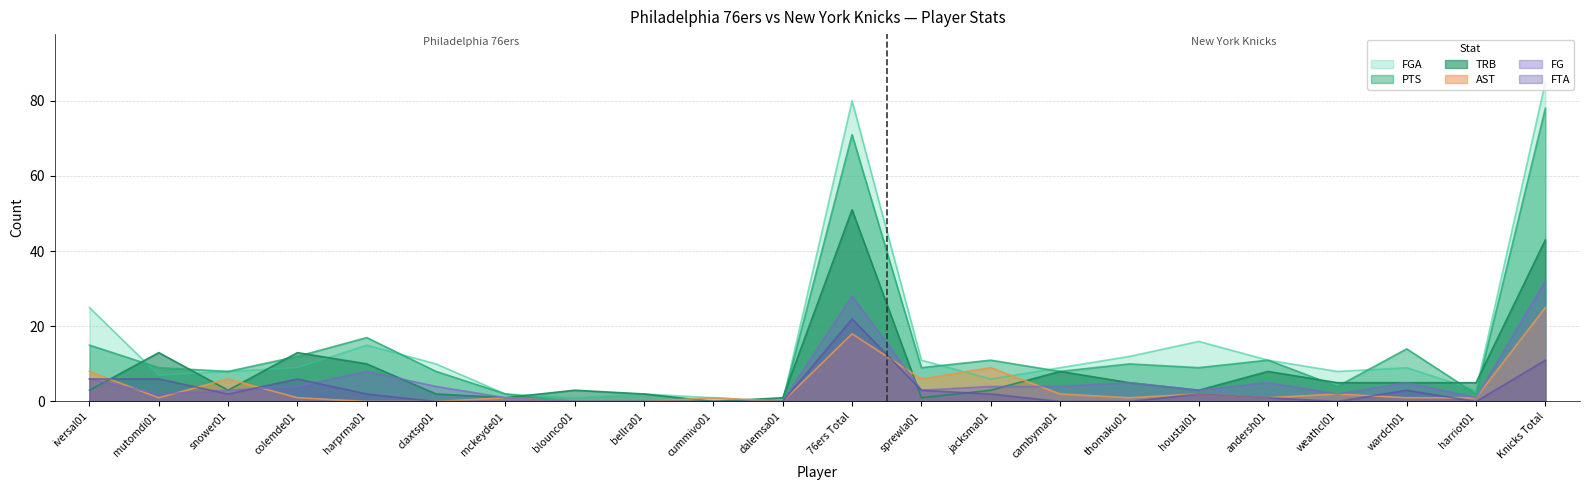

Rank the categories by FG value from highest to lowest.

Knicks Total, 76ers Total, harprma01, iversal01, thomaku01, andersh01, wardch01, colemde01, claxtsp01, jacksma01, cambyma01, snower01, sprewla01, houstal01, mutomdi01, weathcl01, mckeyde01, harriot01, blounco01, bellra01, cummivo01, dalemsa01